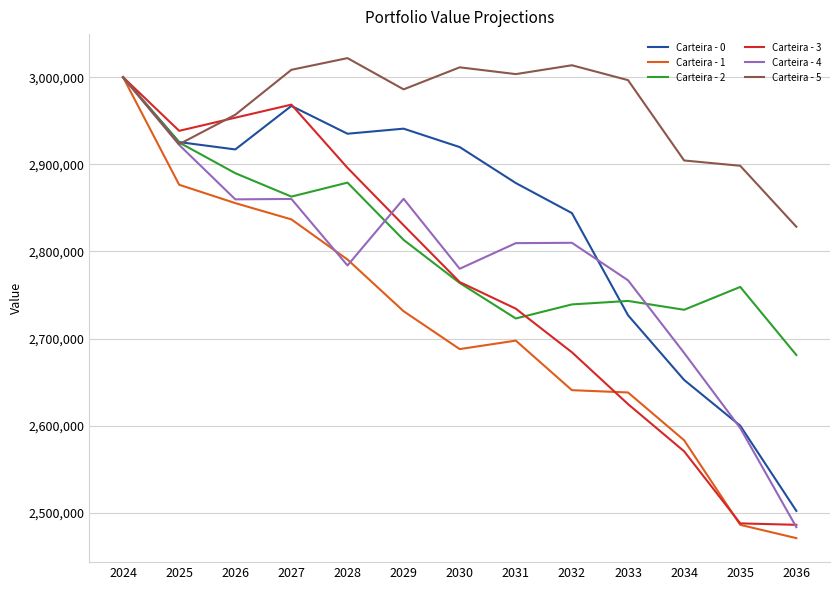

The value of Carteira - 5 at 2025 is 2923101.5. True or false?

True